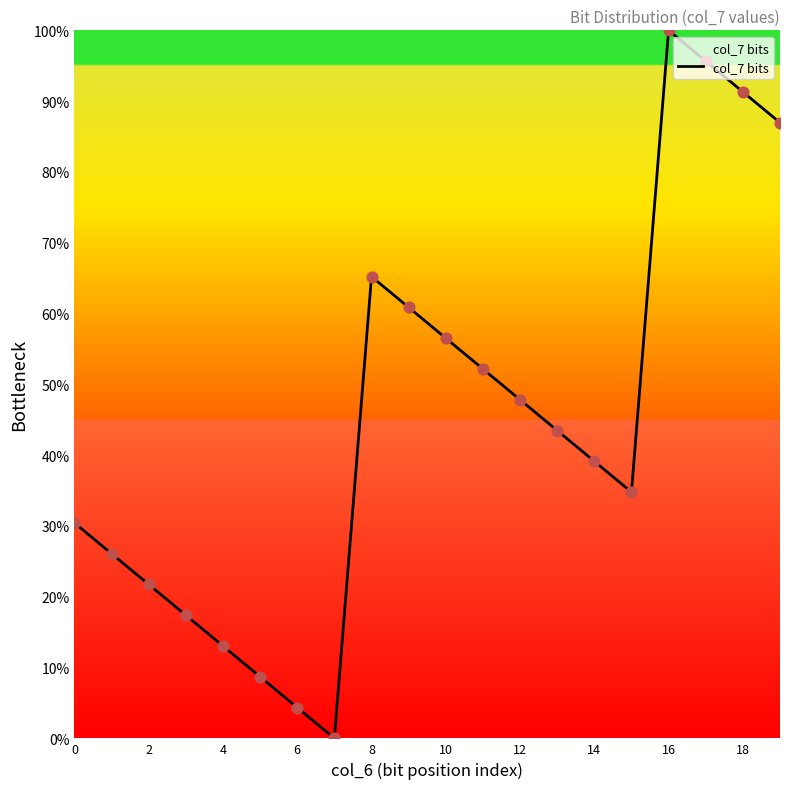

What is the difference between the maximum and minimum values?

100.0